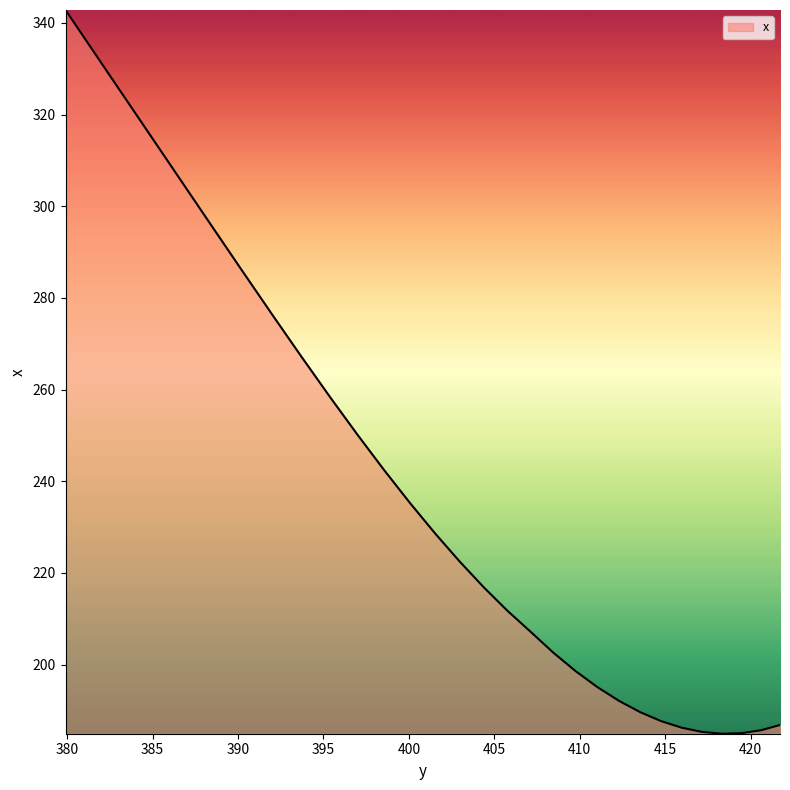

Reading left to right, list all the values displayed in this chart.

421.71912=186.8	420.6034=185.7	419.47012=185.0	418.31937=184.9	417.15106=185.3	415.96497=186.2	414.76083=187.7	413.5382=189.6	412.2965=192.1	411.03494=195.1	409.7526=198.6	408.4483=202.6	407.1206=207.2	405.76782=211.8	404.38803=216.8	402.9789=222.5	401.53772=228.6	400.0611=235.3	398.54498=242.5	396.98465=250.2	395.37433=258.4	393.70752=267.2	391.97678=276.5	390.1743=286.3	388.2925=296.6	386.3253=307.4	384.26947=318.8	382.12625=330.6	379.90158=342.8